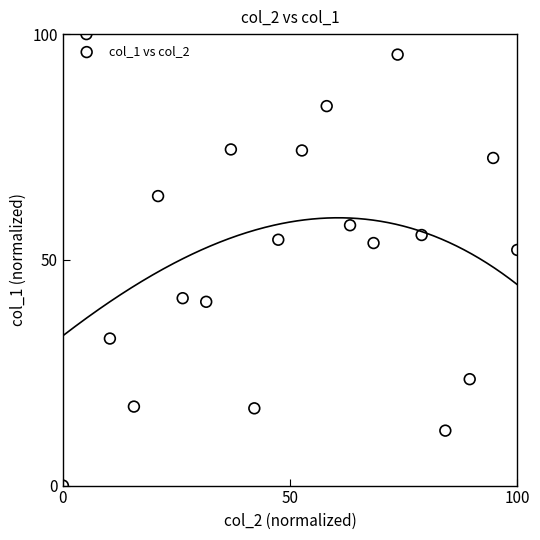

What Y value in the scatter plot is closest to 50?

52.2